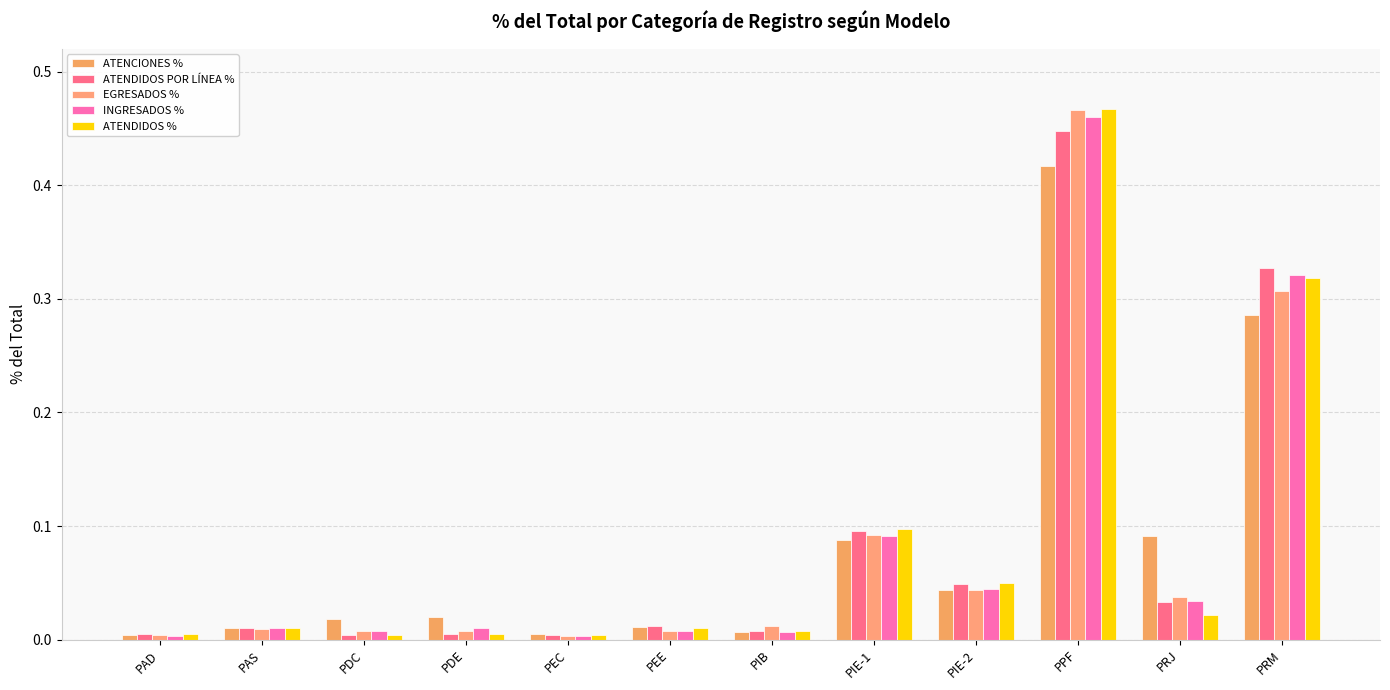

Which series changed the most between PIB and PRJ?

ATENCIONES %